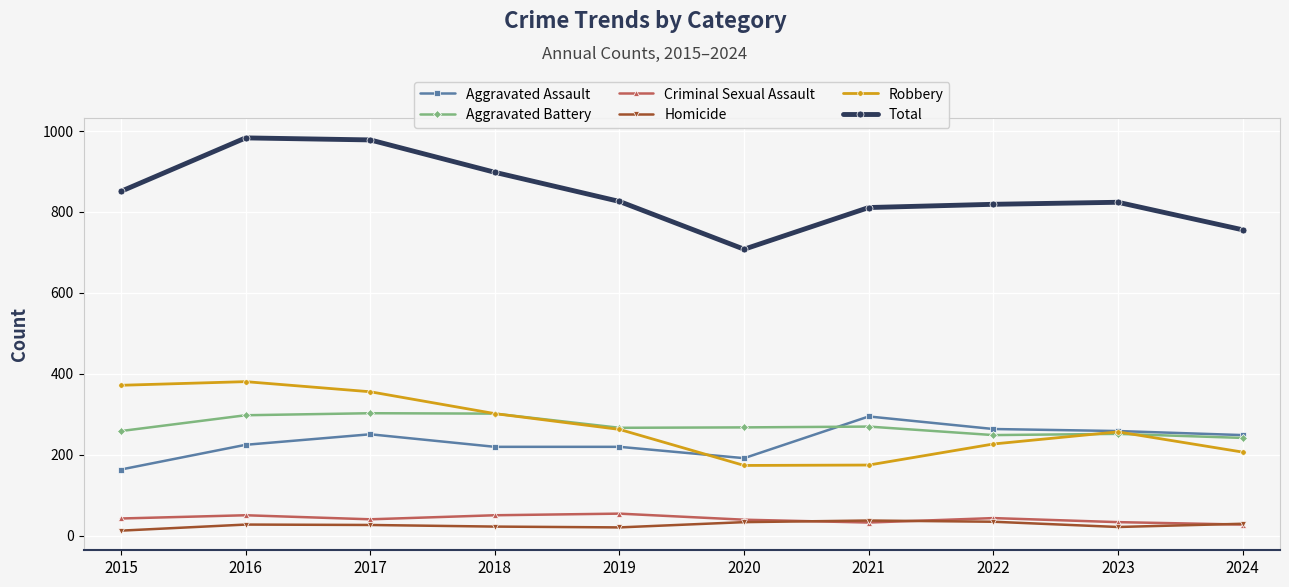

What value does the Criminal Sexual Assault series have at 2022?

44